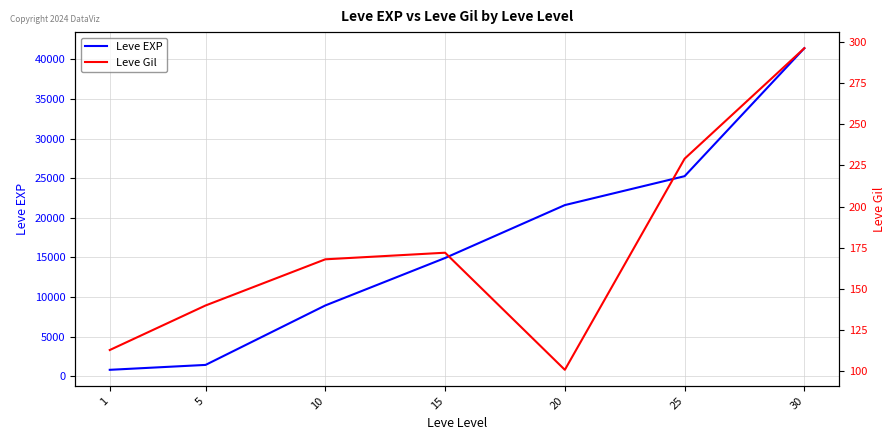

List the series in order of their peak value, highest first.

Leve EXP, Leve Gil